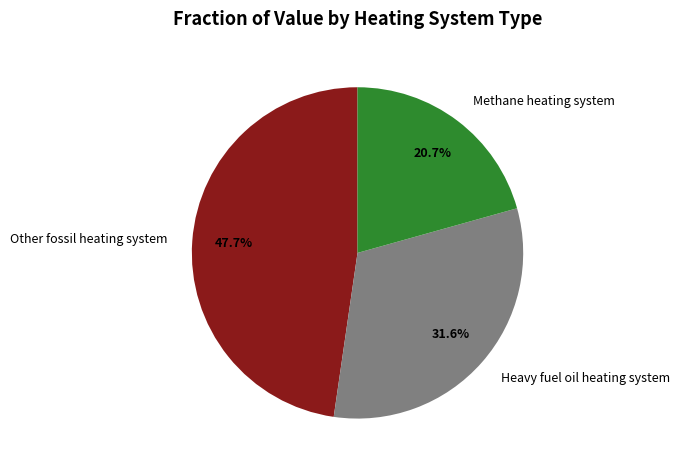

What is the ratio of the value at Methane heating system to the value at Other fossil heating system?

0.4